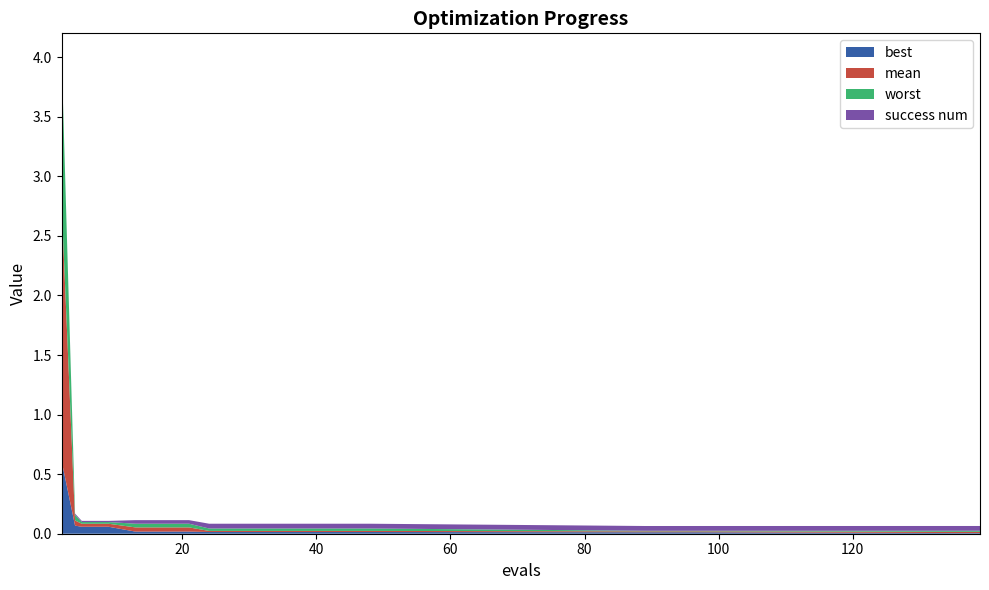

What is the maximum value for best?

0.6